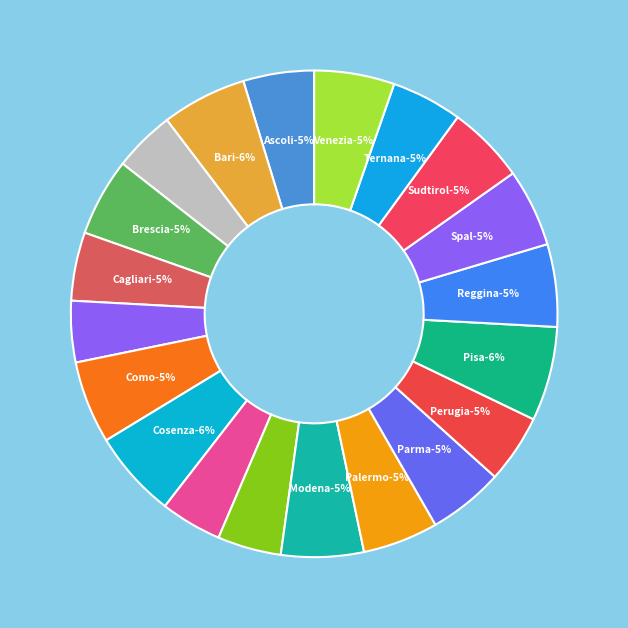

What percentage is the Cosenza slice, to the nearest percent?

6%